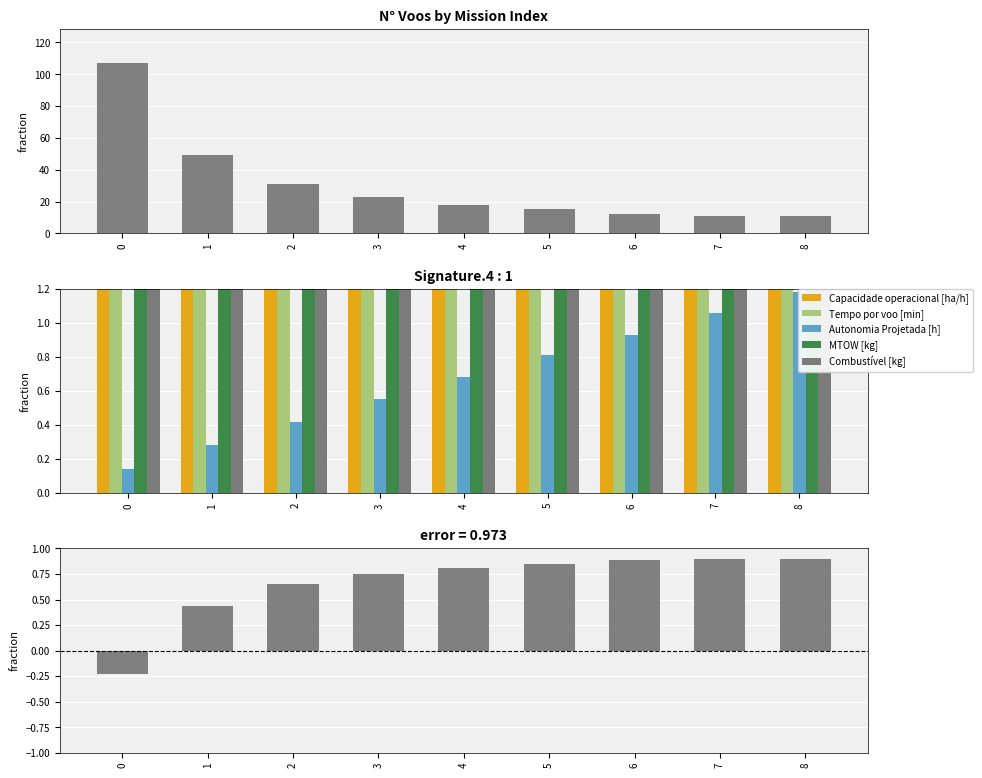

What is the value of the Capacidade operacional [ha/h] bar at the 9th from the left?

6.7